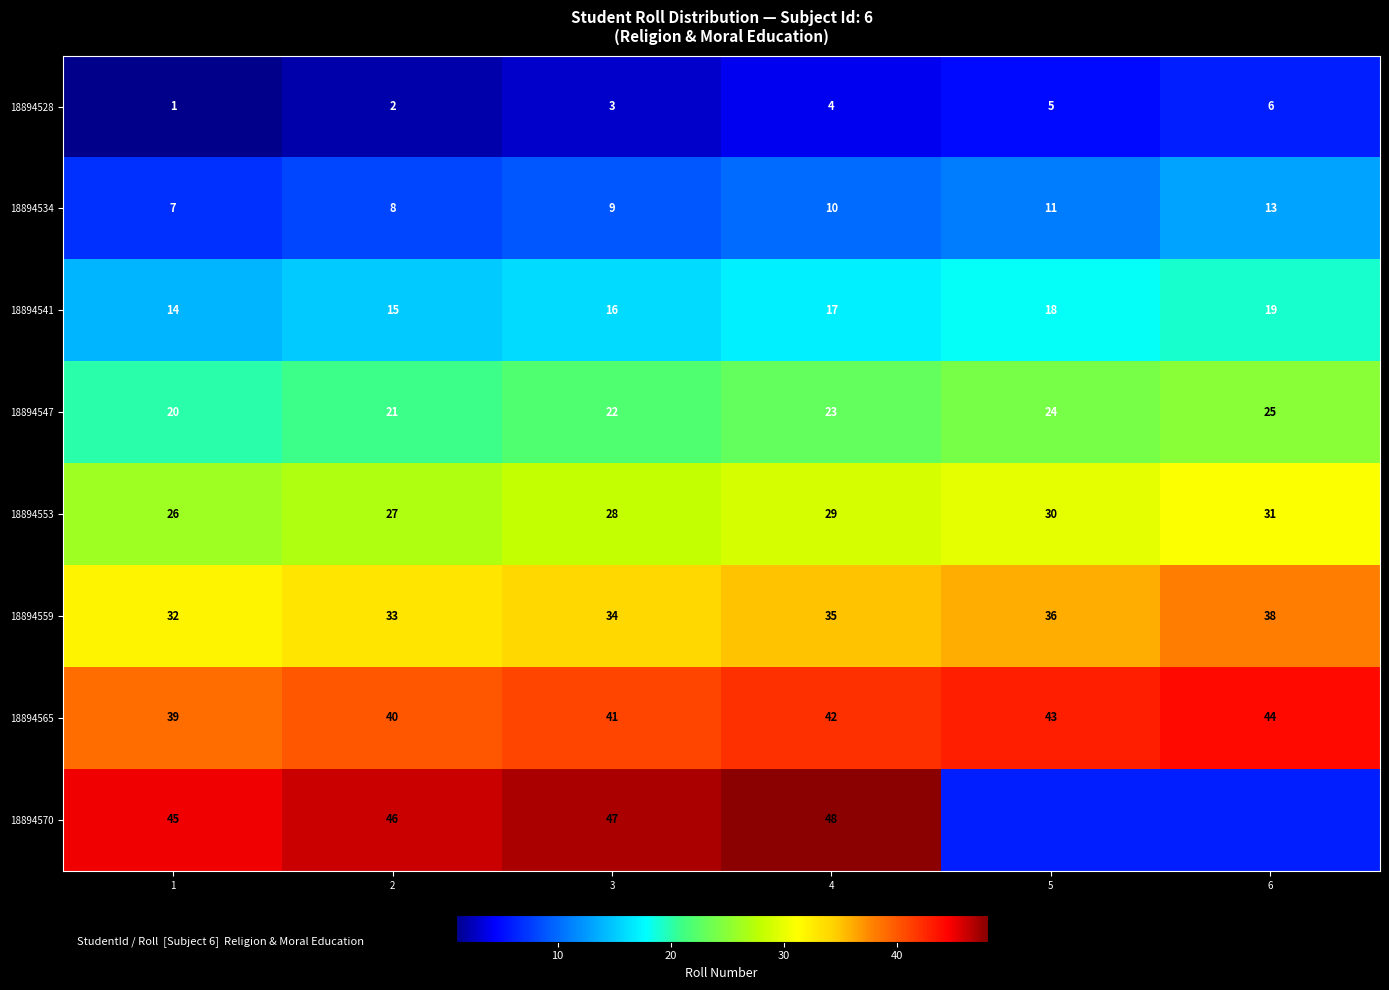

Which label corresponds to the largest value in the chart?

4